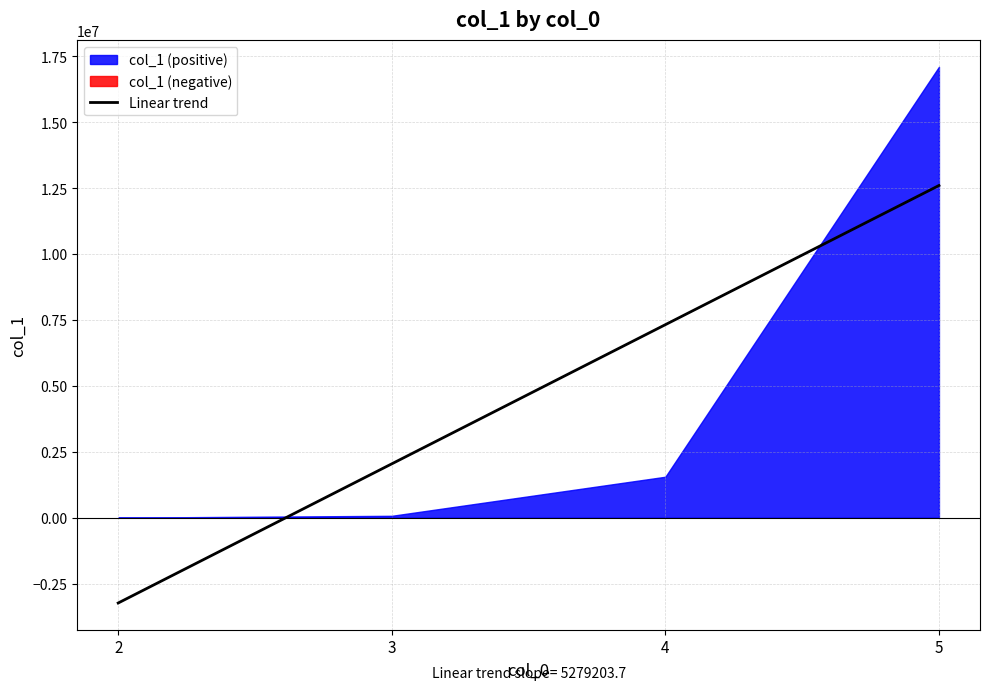

How many series are shown in this chart?

1